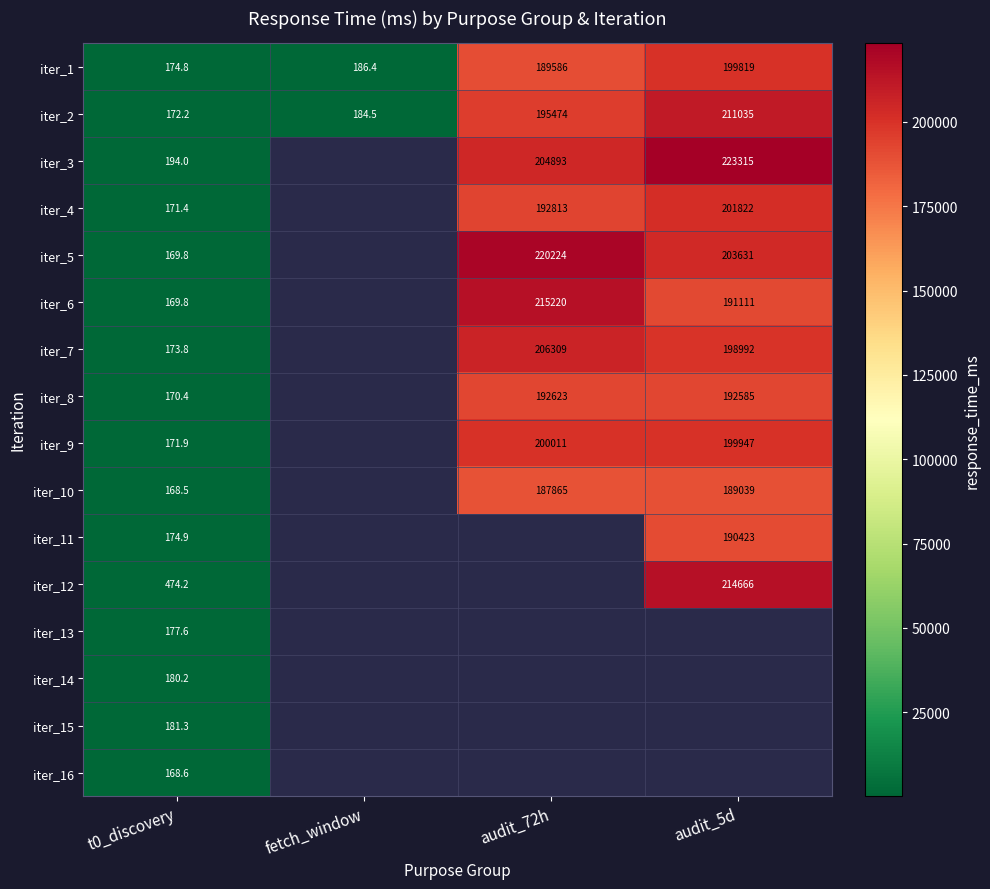

Is the value of iter_10 at audit_72h greater than the value of iter_1 at audit_72h?

No